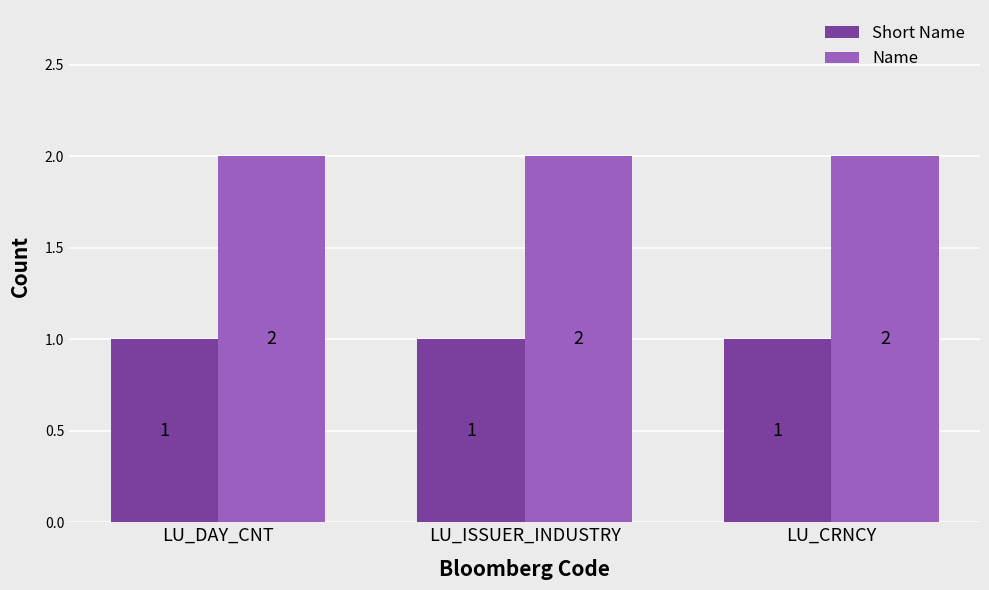

Does the chart contain stacked bars?

No